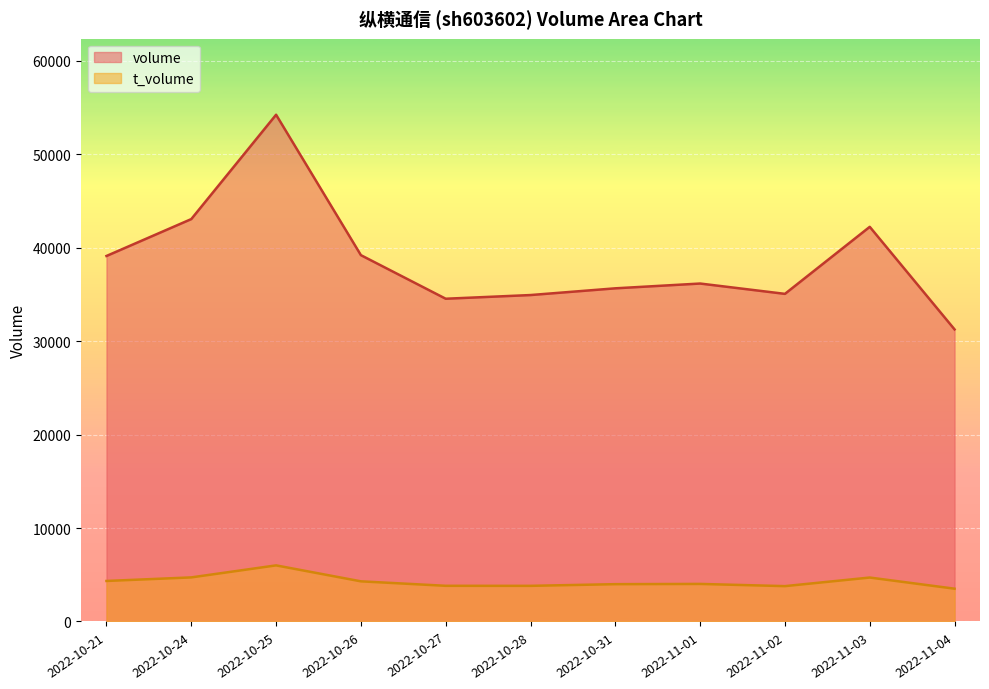

How many series are shown in this chart?

2